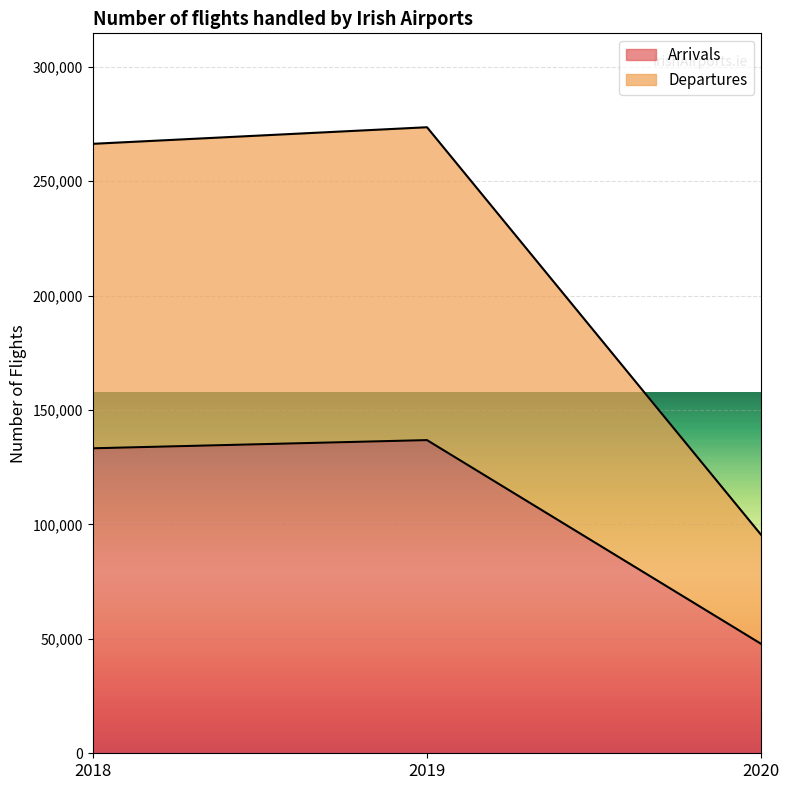

Reading left to right, what are all the values shown in this chart?

Arrivals: 2018=133262	2019=136840	2020=47745
Departures: 2018=266310	2019=273558	2020=95309